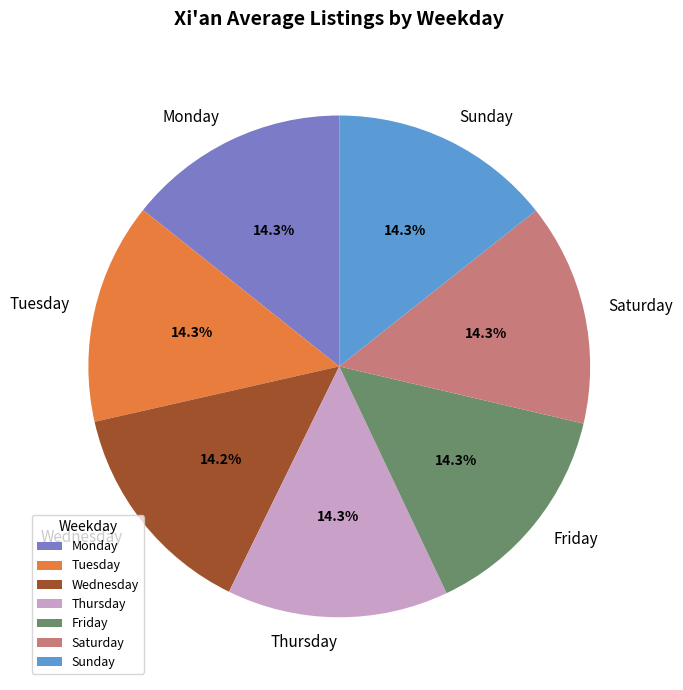

To the nearest percent, what portion does Tuesday represent?

14%